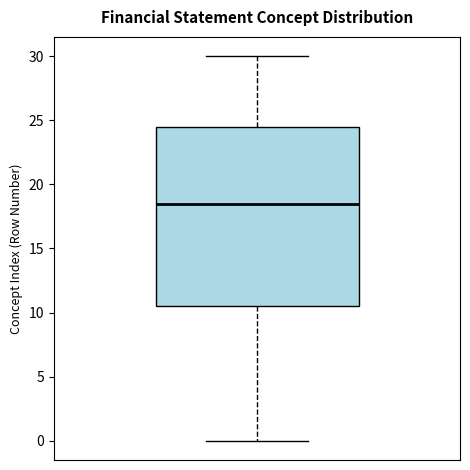

Read this box plot against the y-axis: the position of the median line, the range covered by the box, and the ends of both whiskers. The values are not printed on the chart, so give them approximately, as read against the axis.

median 18.5, box 10.5 to 24.5, whiskers 0.0 to 30.0